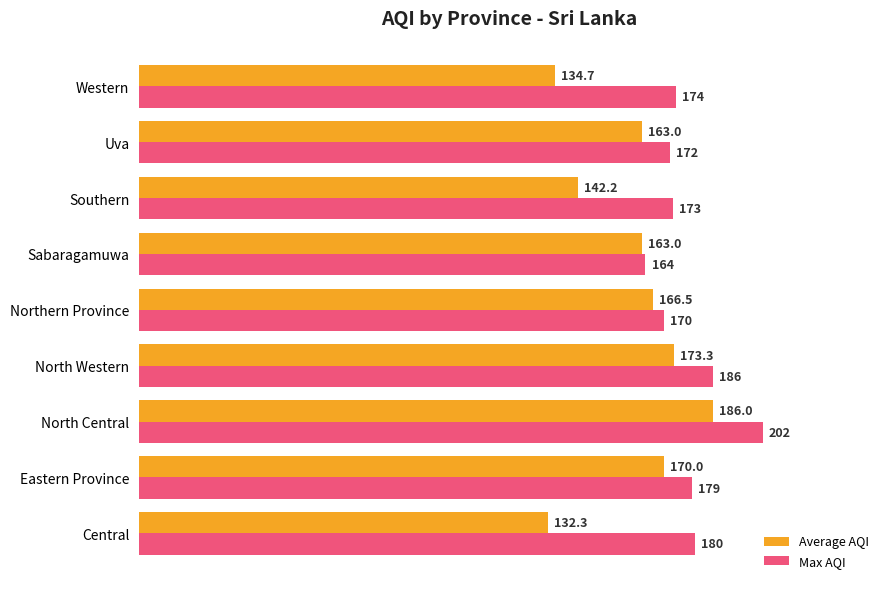

Count the number of categories in the chart.

9